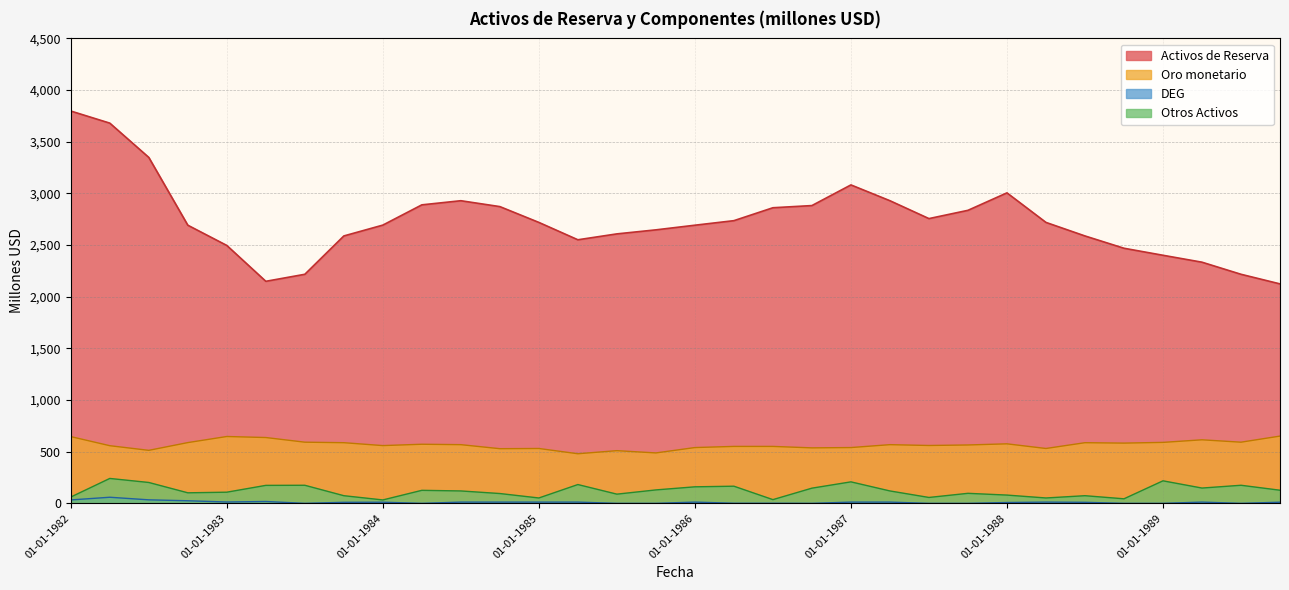

True or false: DEG and Oro monetario intersect in this chart.

False